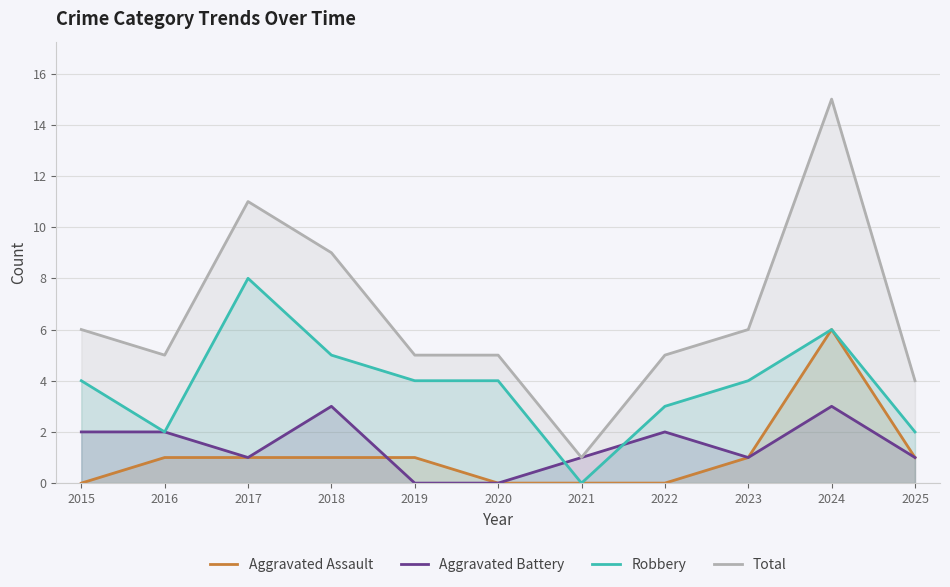

How many values in the Aggravated Battery series exceed 1?

5